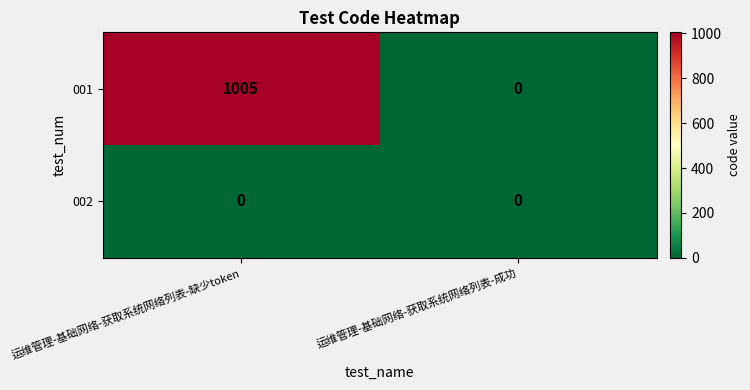

At which category is the sum across all series the highest?

运维管理-基础网络-获取系统网络列表-缺少token